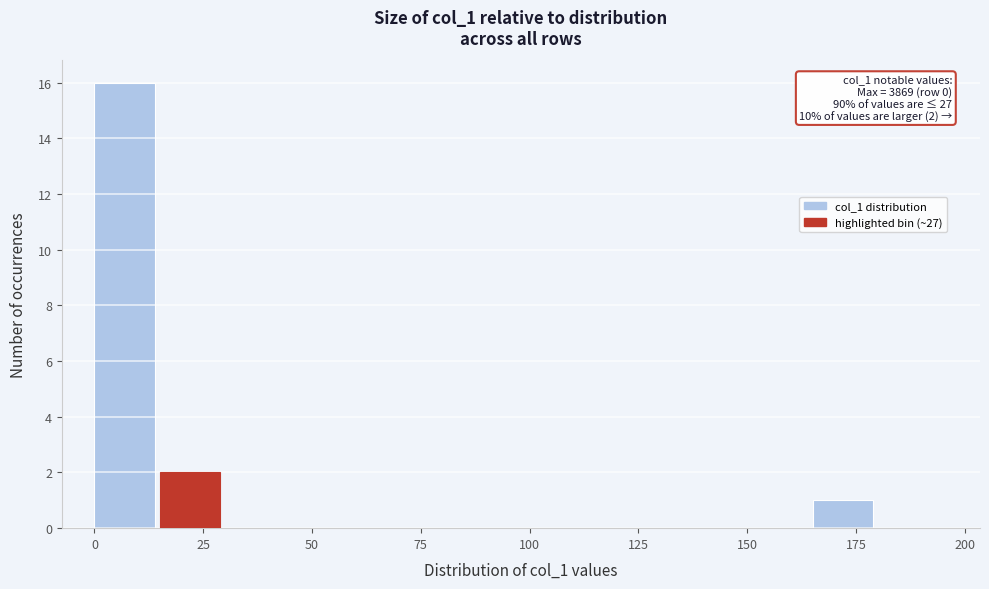

Read against the x-axis, roughly where is the centre of the tallest bar?

5